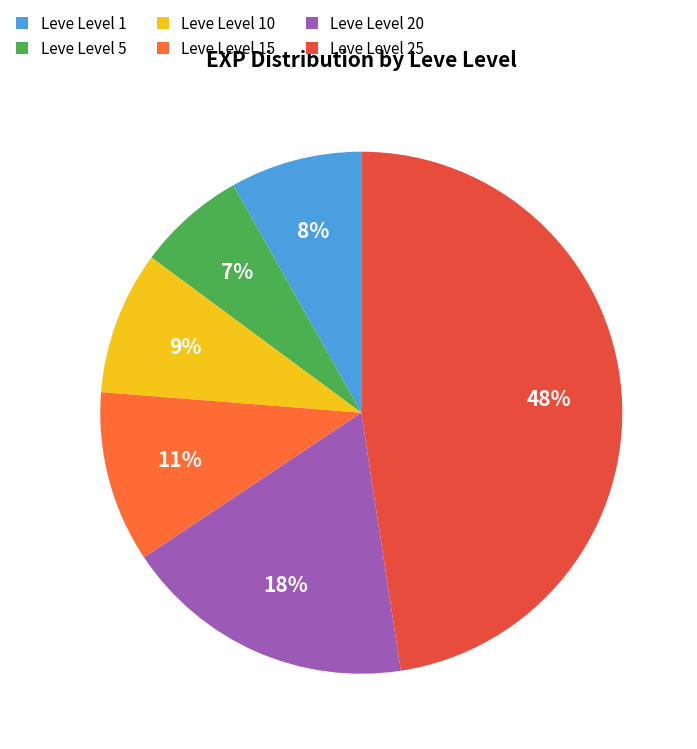

To the nearest percent, what is the average slice percentage?

17%